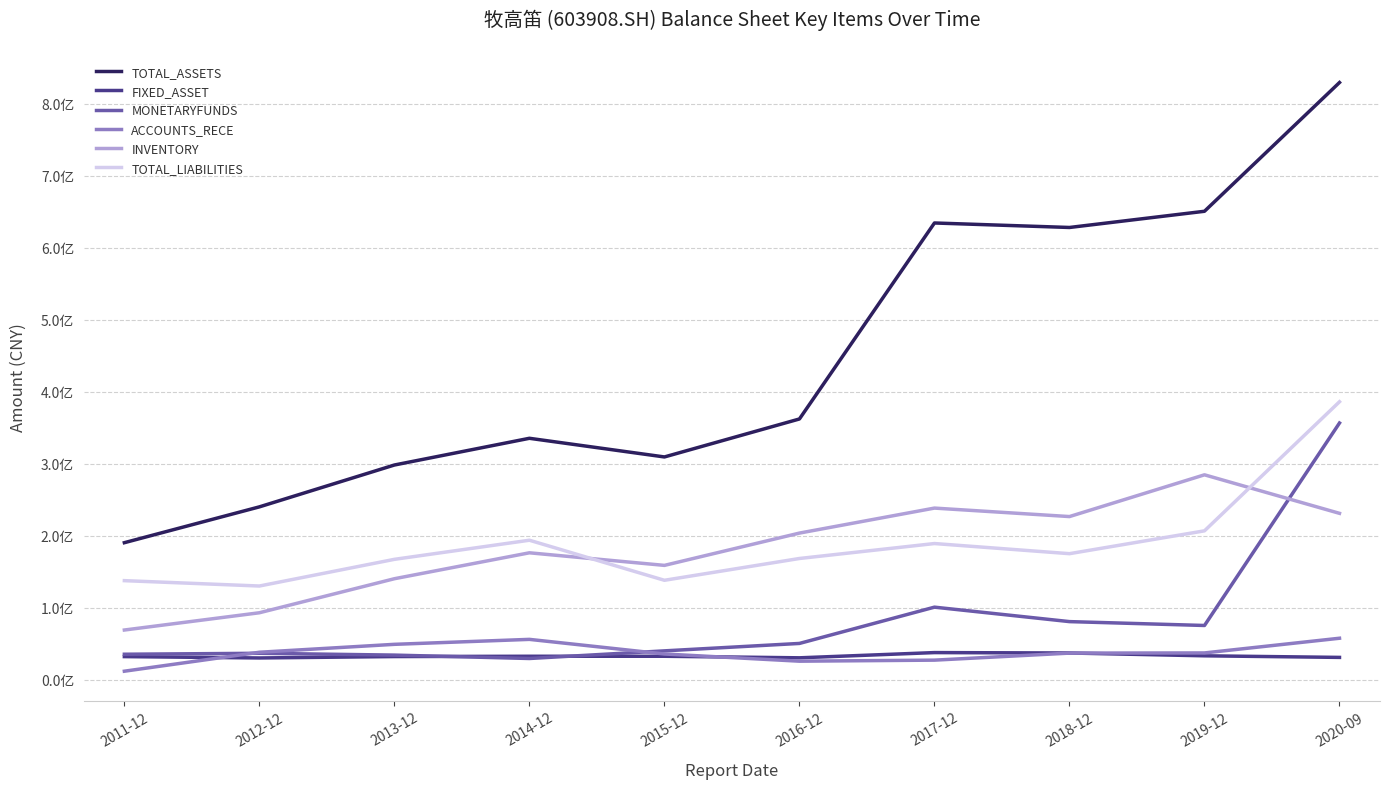

Is it true that INVENTORY equals 238287063.3 at 2017-12?

True